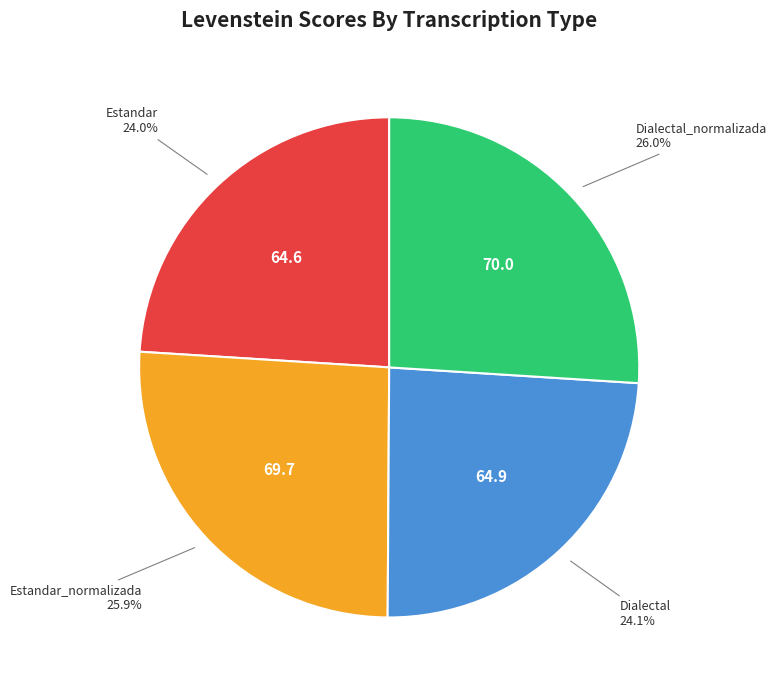

Is there any slice that represents more than half of the pie?

No